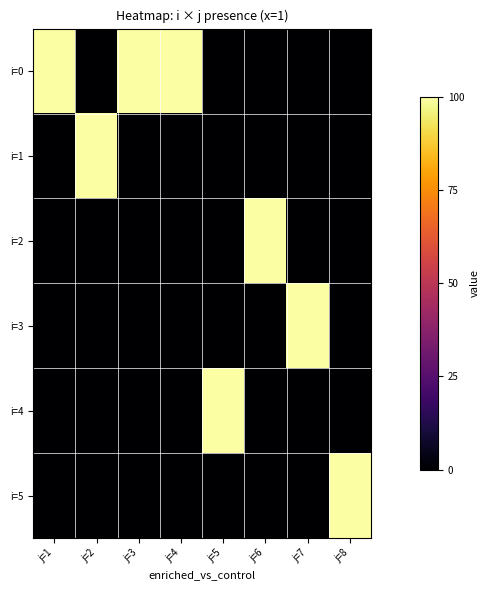

Reading left to right, what are all the values shown in this chart?

i=0: j=1=1	j=2=0	j=3=1	j=4=1	j=5=0	j=6=0	j=7=0	j=8=0
i=1: j=1=0	j=2=1	j=3=0	j=4=0	j=5=0	j=6=0	j=7=0	j=8=0
i=2: j=1=0	j=2=0	j=3=0	j=4=0	j=5=0	j=6=1	j=7=0	j=8=0
i=3: j=1=0	j=2=0	j=3=0	j=4=0	j=5=0	j=6=0	j=7=1	j=8=0
i=4: j=1=0	j=2=0	j=3=0	j=4=0	j=5=1	j=6=0	j=7=0	j=8=0
i=5: j=1=0	j=2=0	j=3=0	j=4=0	j=5=0	j=6=0	j=7=0	j=8=1